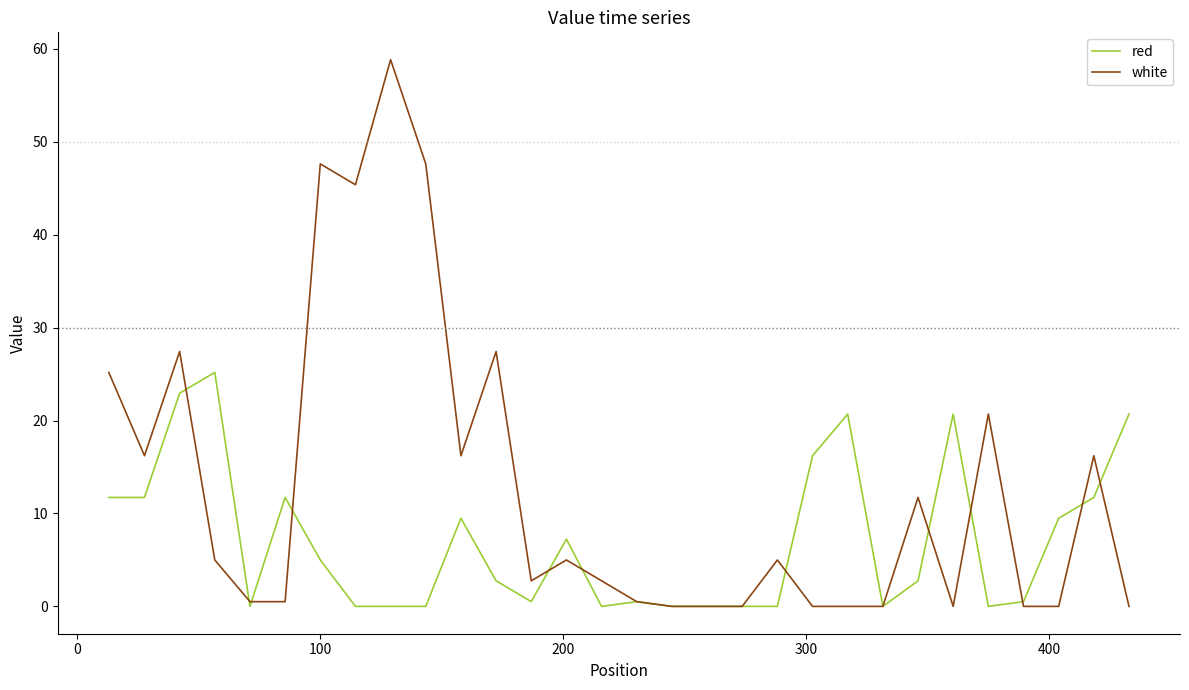

What is the maximum value for red?

25.2